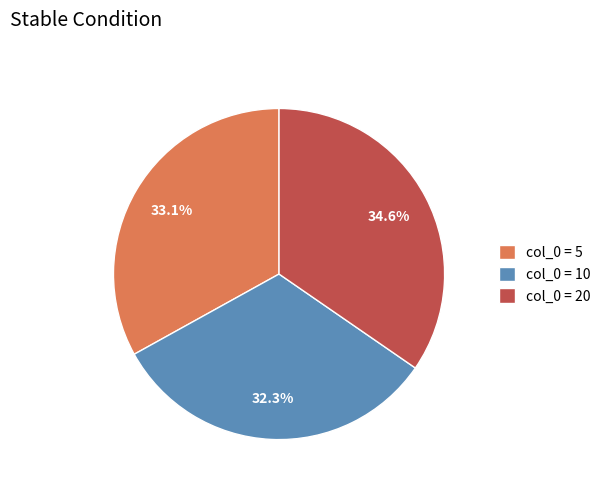

Combined, what portion of the pie is col_0 = 10 and col_0 = 5?

65.4%